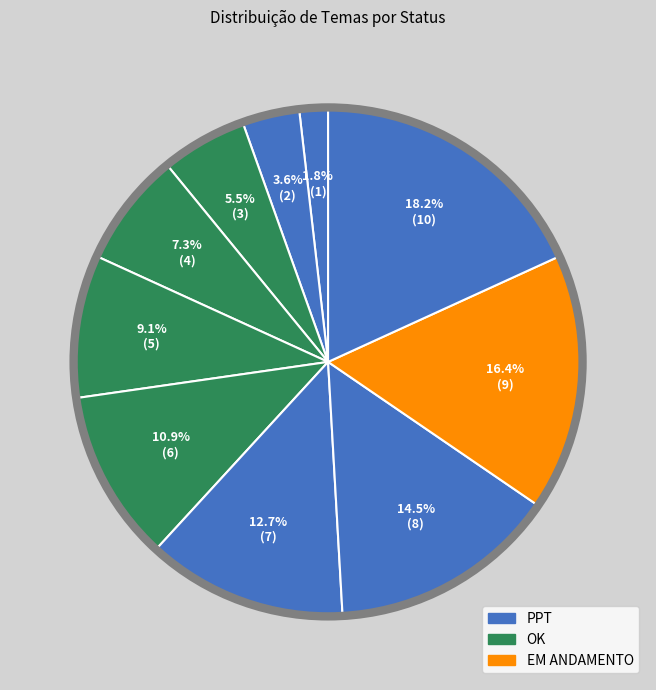

How many slices are in this pie chart?

10